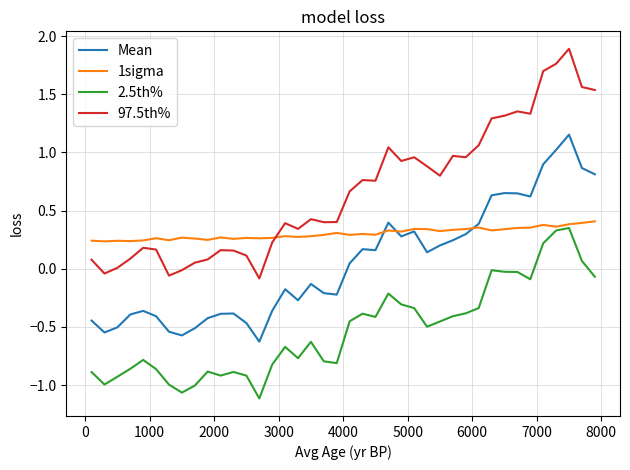

What is the maximum value shown in the chart?

1.9